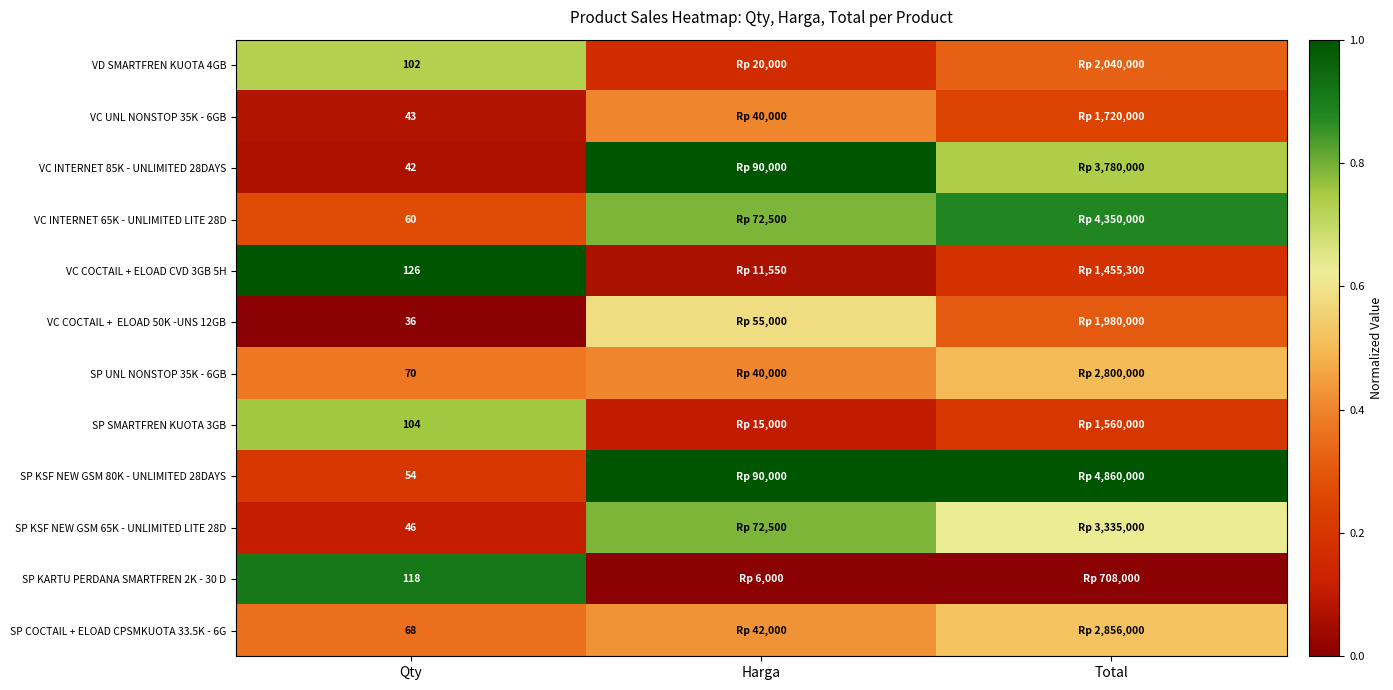

The value of VC INTERNET 85K - UNLIMITED 28DAYS at Total is 0.7. True or false?

True